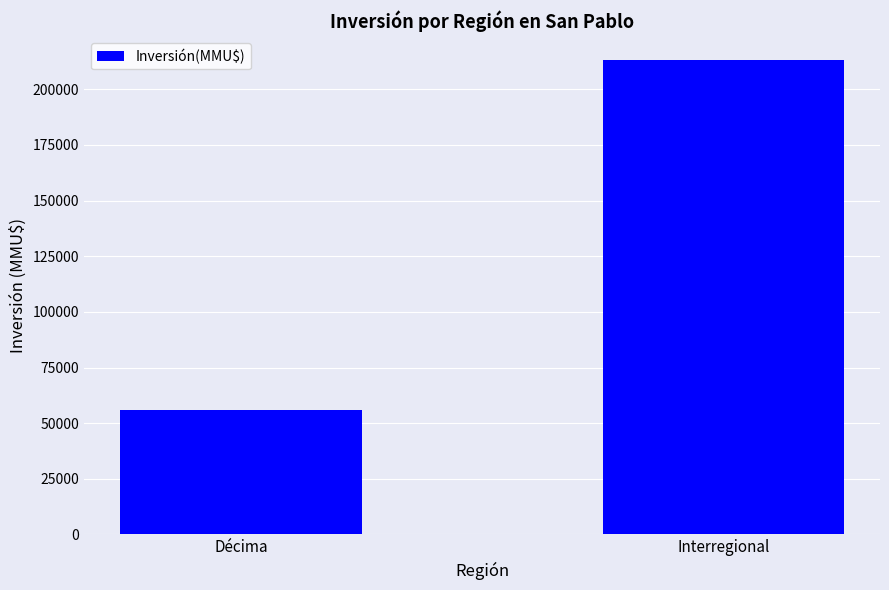

What position from the left is Décima?

1